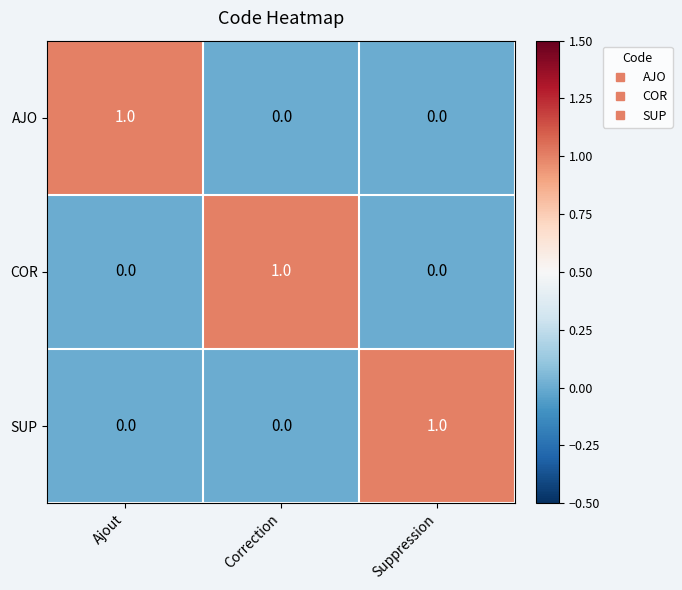

How many positive values does the AJO series have?

1